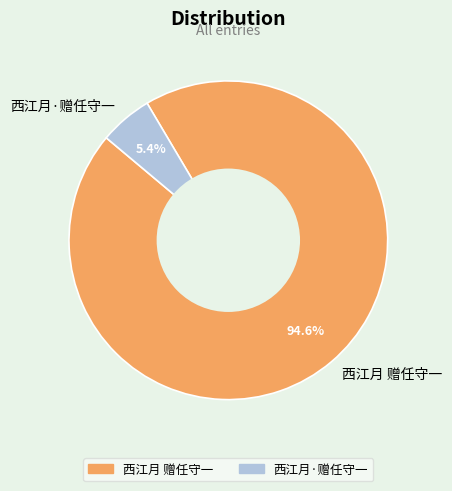

How much of the chart is everything except 西江月 赠任守一?

5.4%